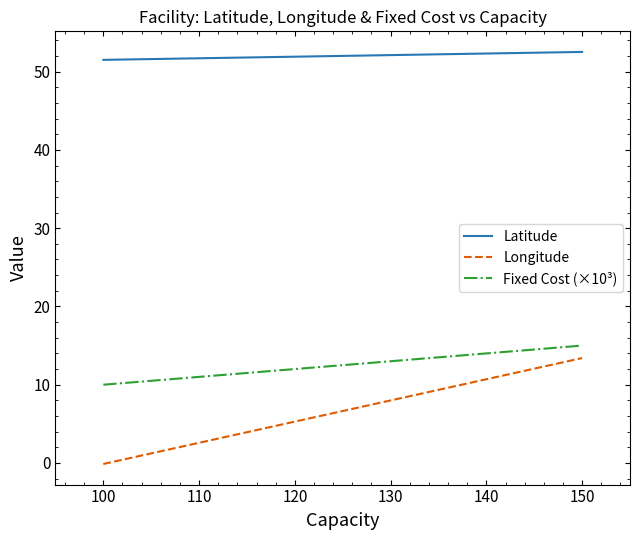

Between 100 and 150, which is larger?

150